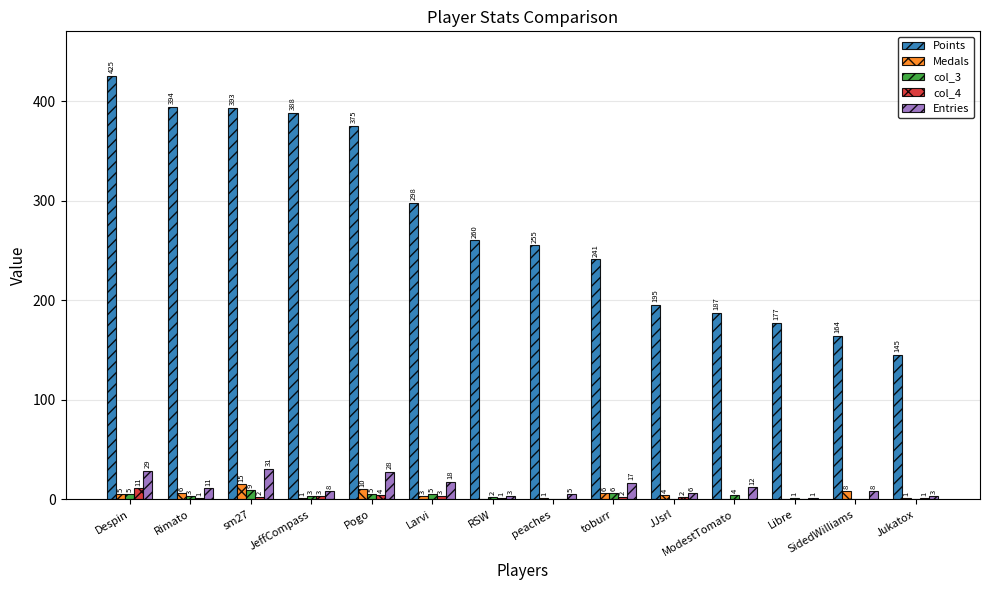

Reading right to left, what are all the values shown in this chart?

Points: 145	164	177	187	195	241	255	260	298	375	388	393	394	425
Medals: 1	8	0	0	4	6	1	0	3	10	1	15	6	5
col_3: 0	0	1	4	0	6	0	2	5	5	3	9	3	5
col_4: 1	0	0	0	2	2	0	1	3	4	3	2	1	11
Entries: 3	8	1	12	6	17	5	3	18	28	8	31	11	29